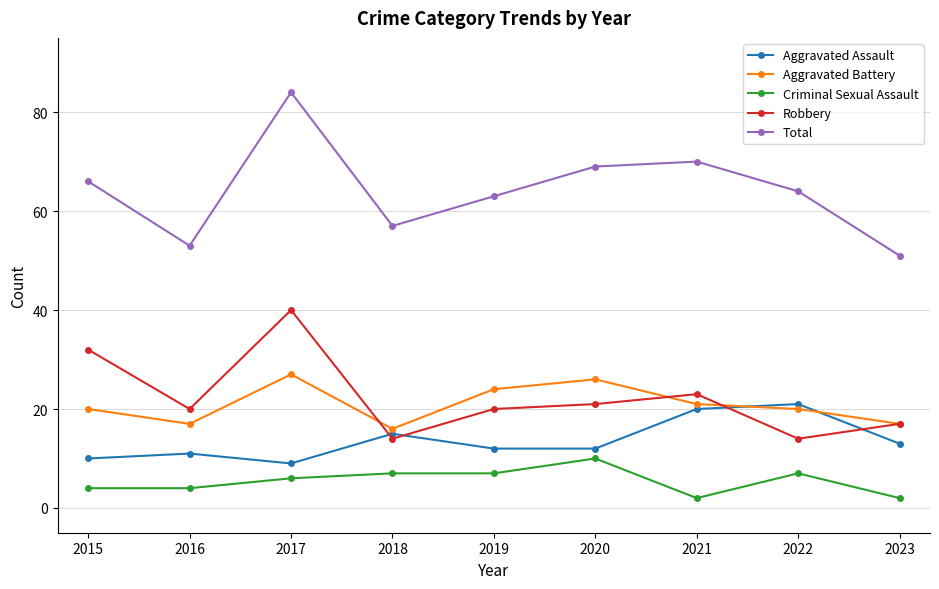

Which series has the largest total across all categories?

Total